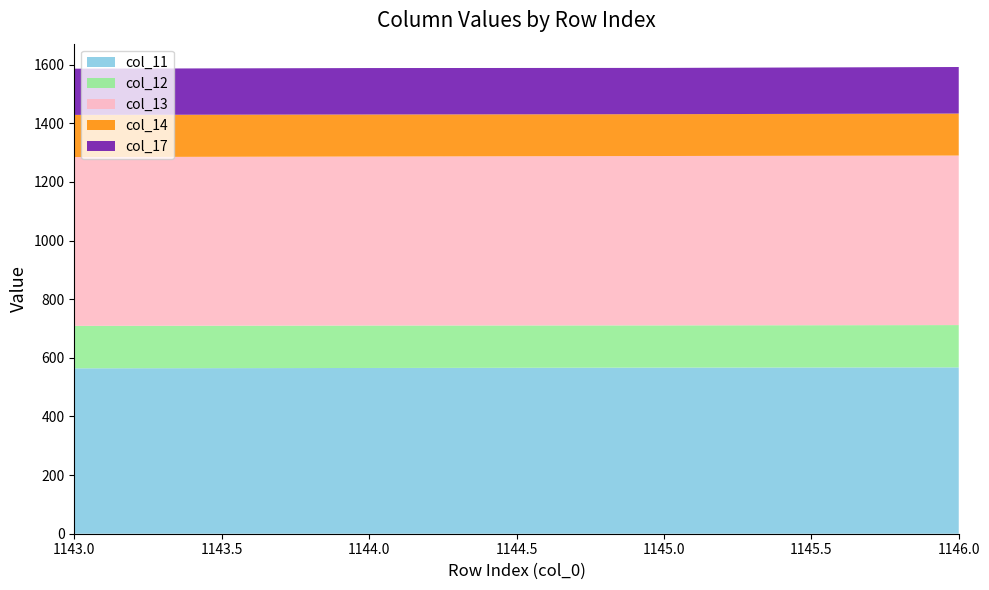

Reading left to right, extract all data points from this chart.

col_11: 1143=564.2	1144=565.3	1145=566.6	1146=567.4
col_12: 1143=144.7	1144=144.8	1145=144.0	1146=144.3
col_13: 1143=575.9	1144=576.4	1145=577.7	1146=578.2
col_14: 1143=143.7	1144=143.4	1145=142.7	1146=143.2
col_17: 1143=157.6	1144=158.4	1145=157.8	1146=158.8
col_18: 1143=0.0	1144=0.0	1145=0.0	1146=0.0